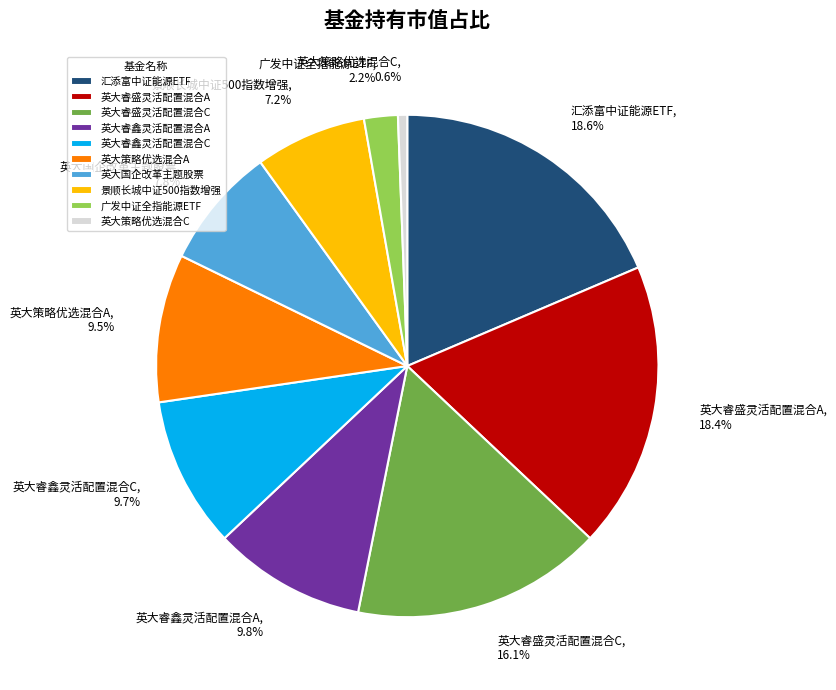

What percentage do 广发中证全指能源ETF and 英大策略优选混合A together represent?

11.7%